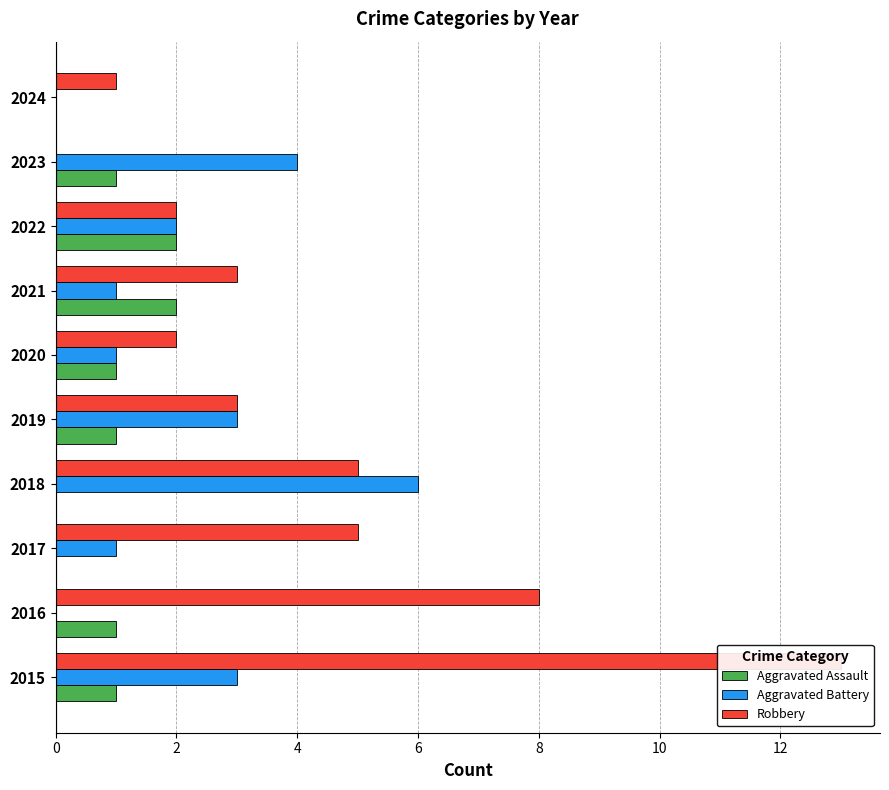

The value of Robbery at 2021 is 2. True or false?

False